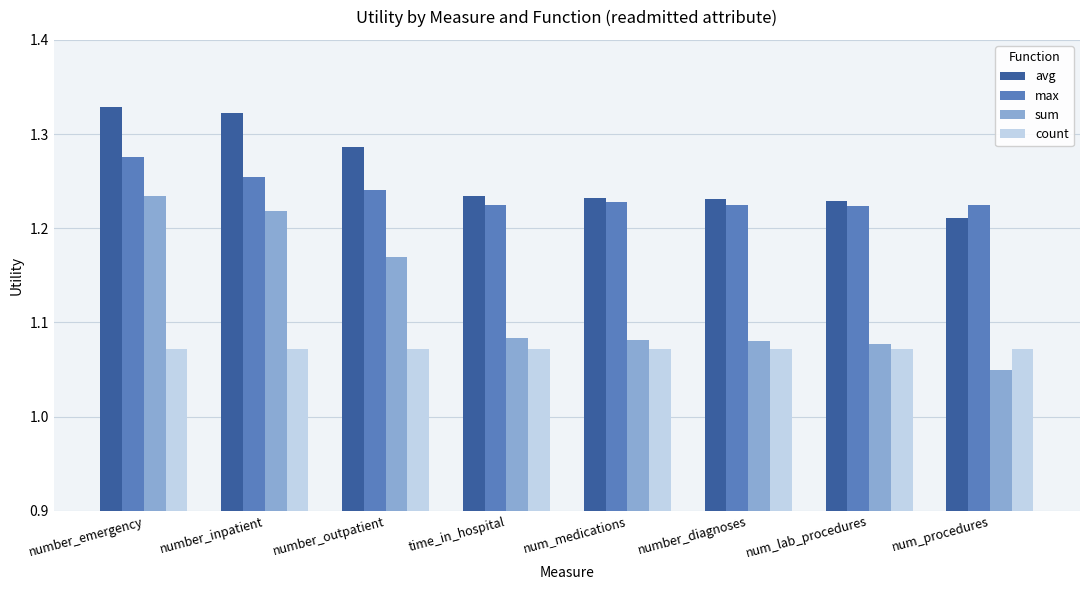

The sum series shows 0.6 at number_inpatient. True or false?

False